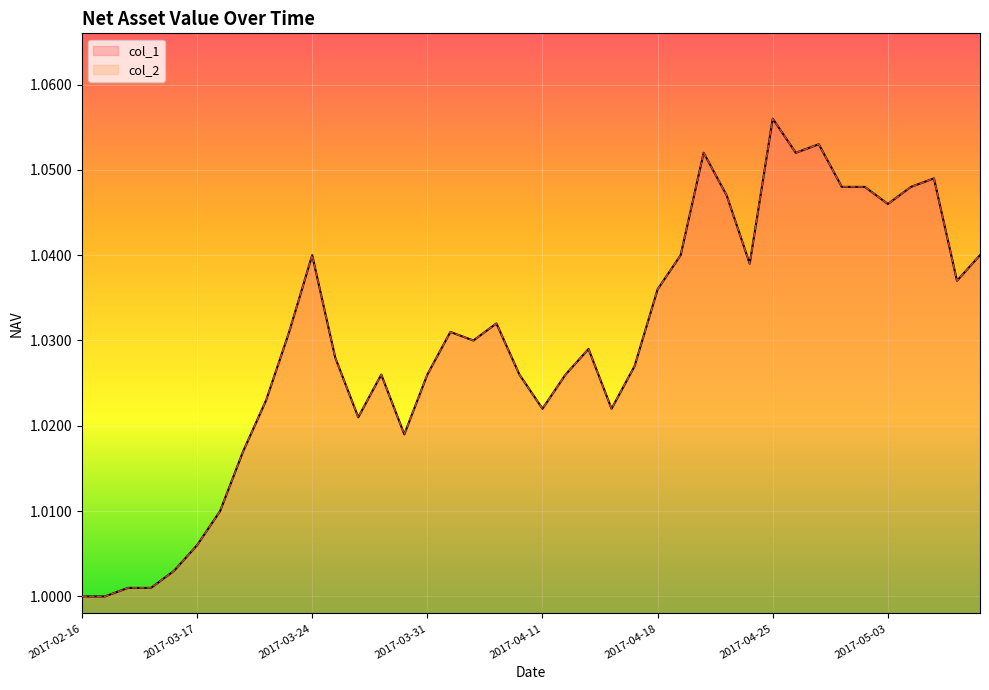

Where is the first local minimum for col_1?

2017-03-28